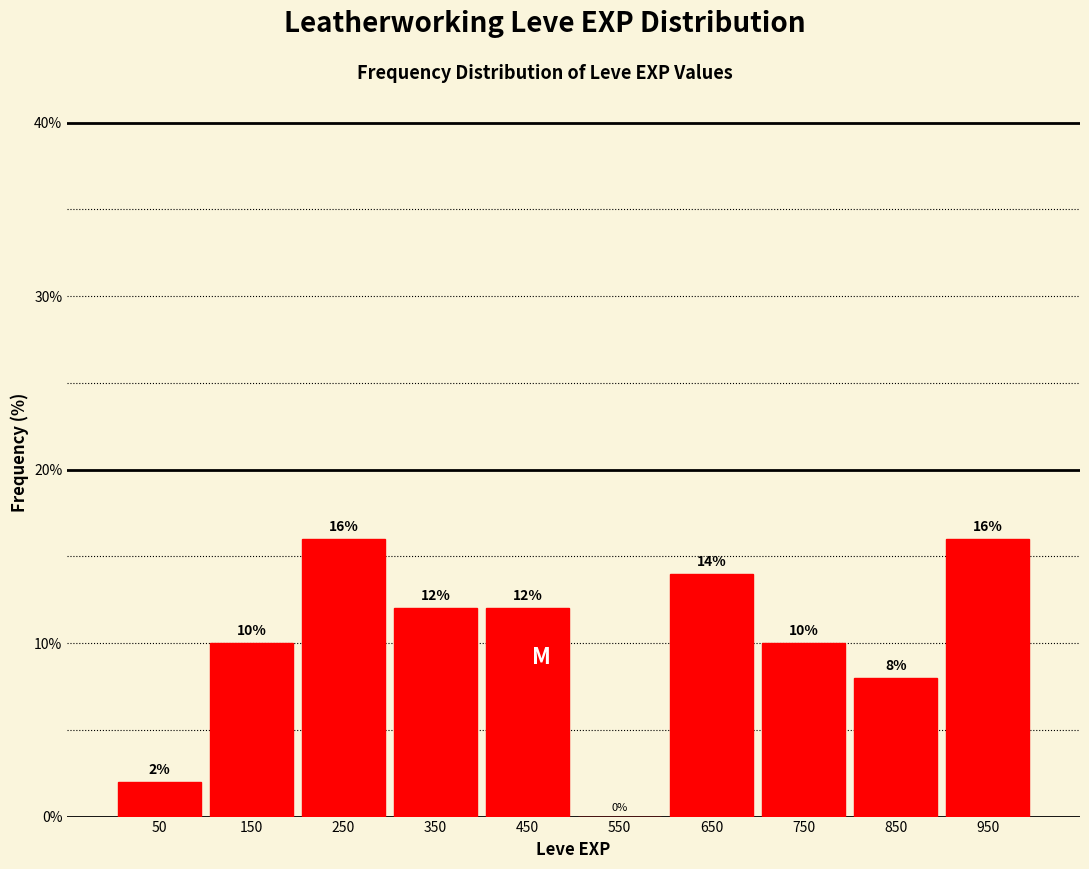

Reading left to right, list every bar in this chart as the range it spans on the x-axis followed by its height.

0 to 100: 2
100 to 200: 10
200 to 300: 16
300 to 400: 12
400 to 500: 12
500 to 600: 0
600 to 700: 14
700 to 800: 10
800 to 900: 8
900 to 1000: 16